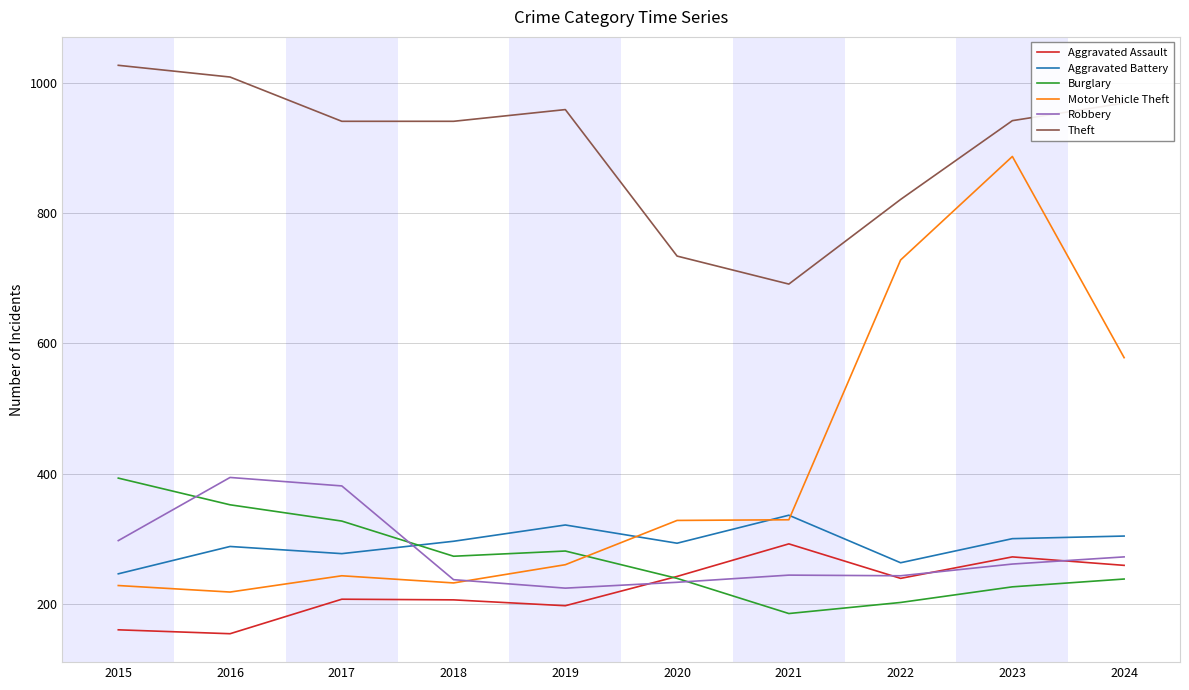

What is the approximate value of Burglary at 2022, to the nearest 50?

200